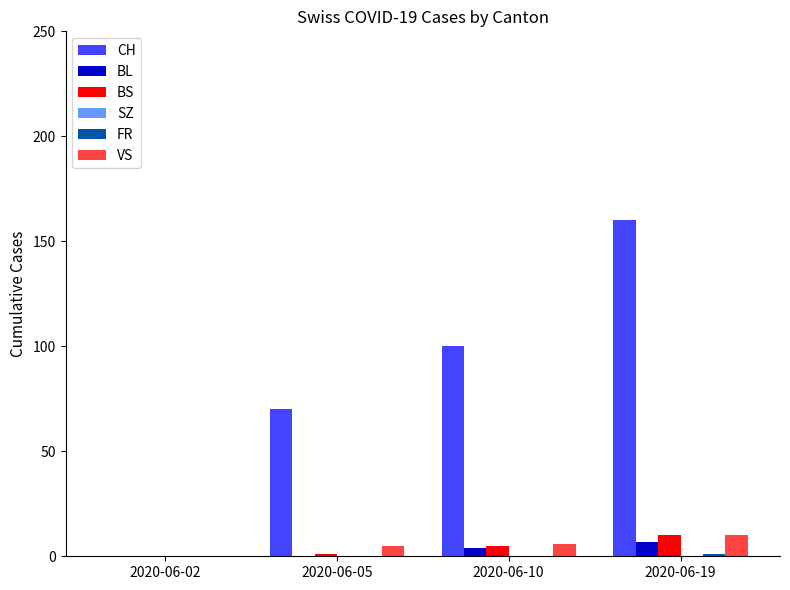

At which label is CH closest to 80?

2020-06-05